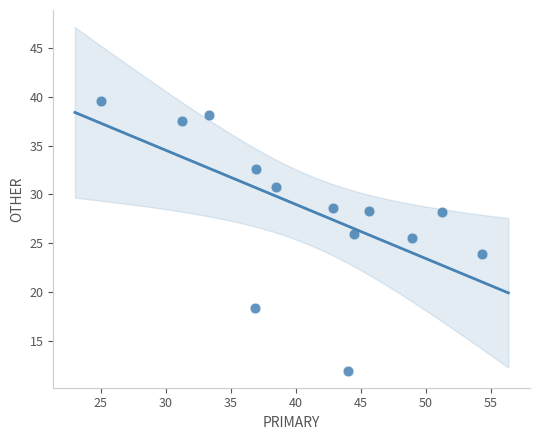

What is the range of Y values (max minus min)?

27.6